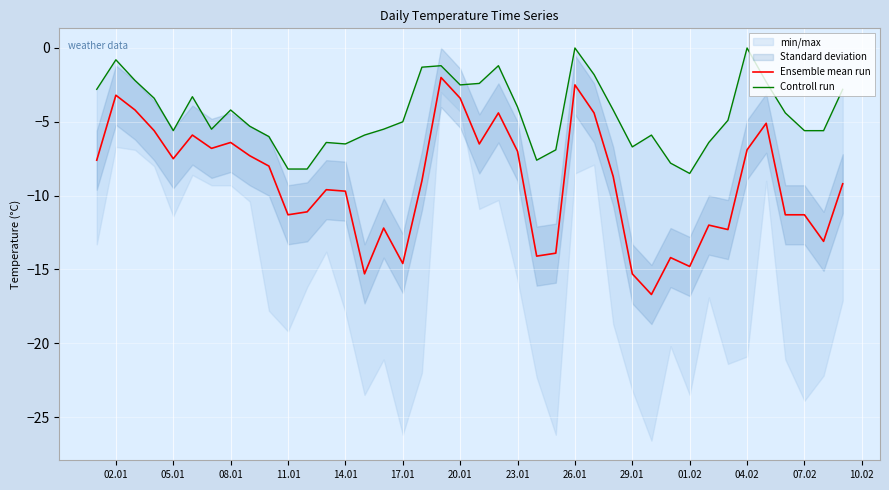

What is the lowest value of the Ensemble mean run series?

-16.7